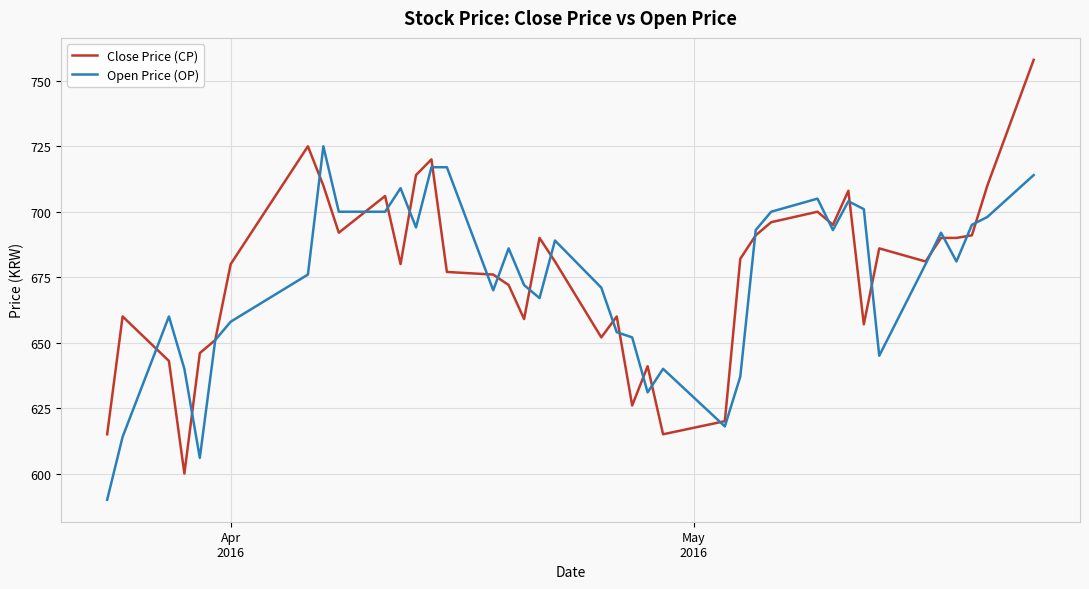

What is the minimum value for Close Price (CP)?

600